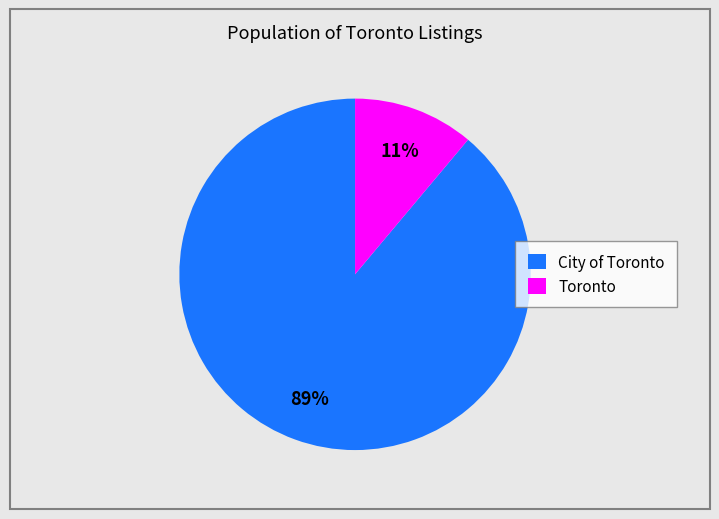

To the nearest percent, what portion does City of Toronto represent?

89%